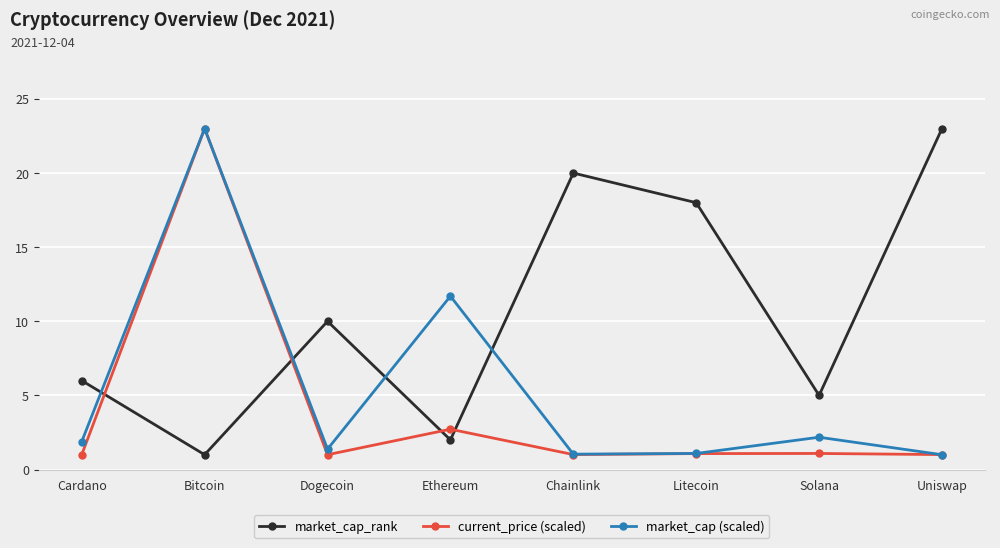

True or false: market_cap_rank and current_price (scaled) intersect in this chart.

True